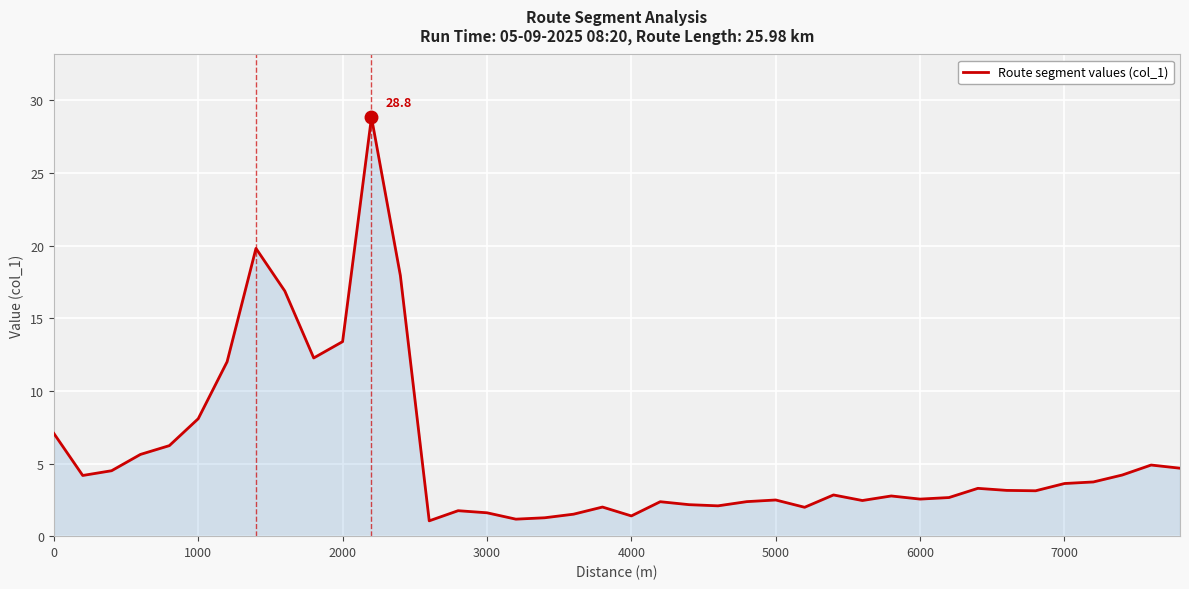

What is the minimum value shown in the chart?

1.1